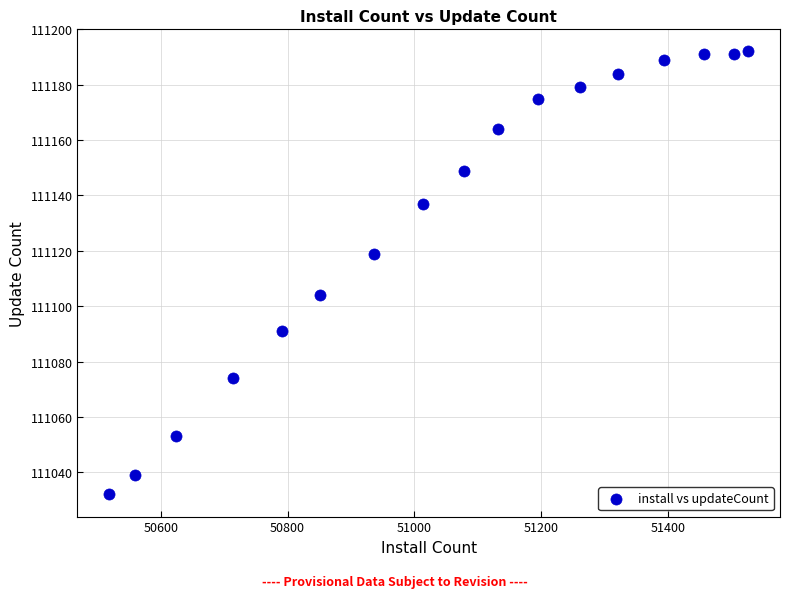

What is the range of X values (max minus min)?

1007